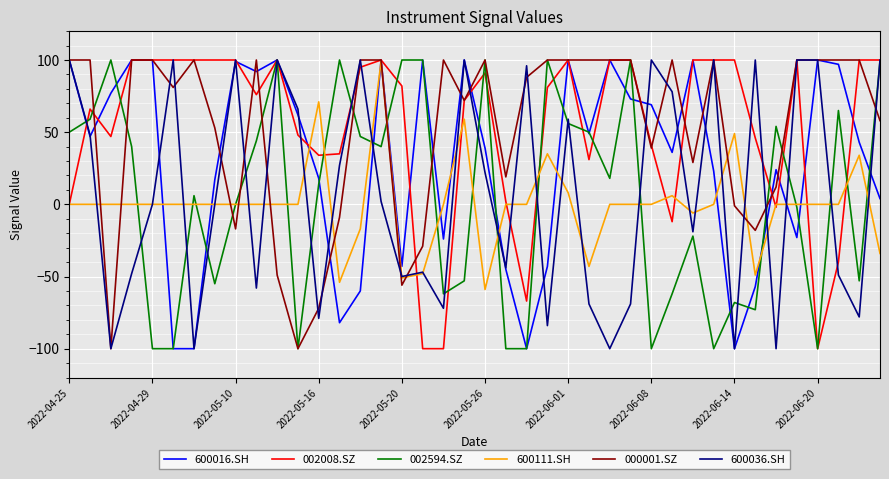

What is the minimum value for 600111.SH?

-59